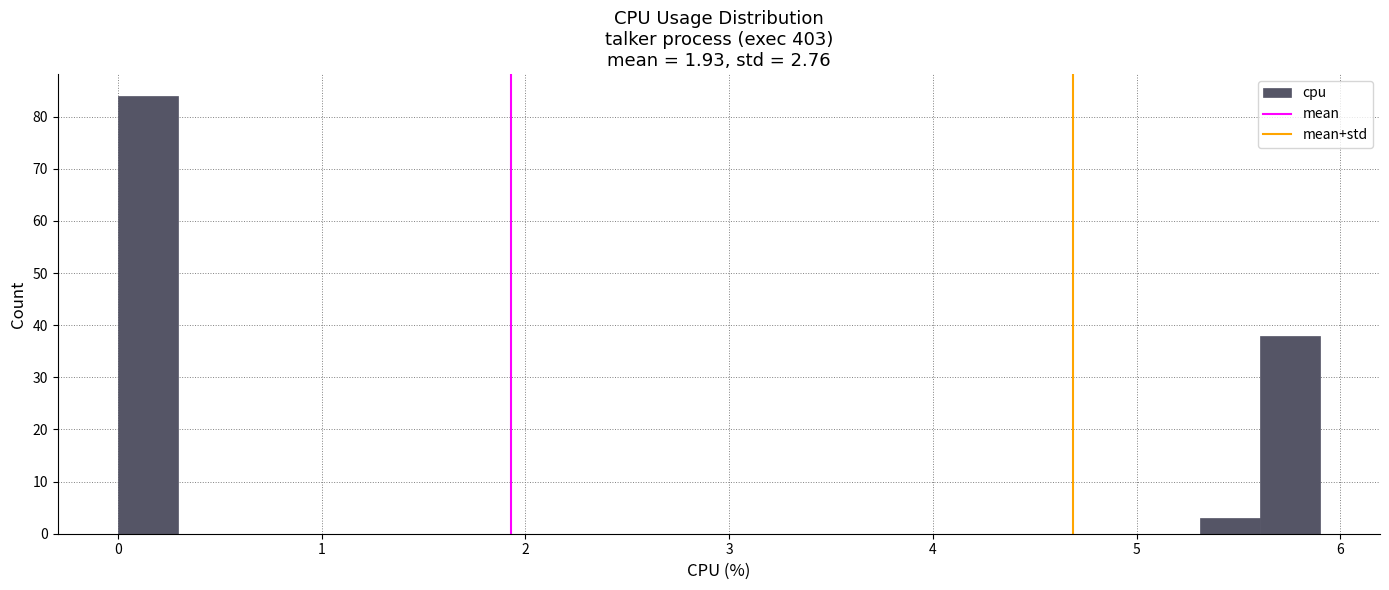

Around what value on the x-axis is the tallest bar? Give the approximate position of its centre, as read against the axis.

0.1